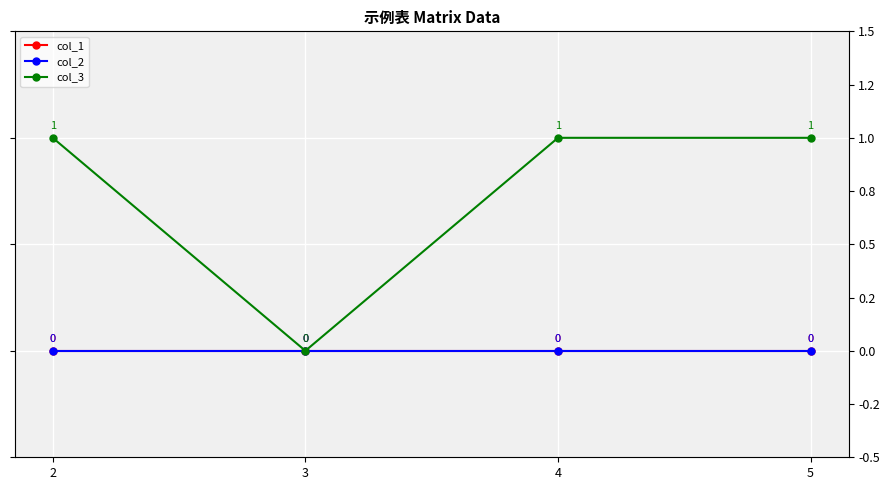

Reading left to right, list all the values displayed in this chart.

col_1: 0	0	0	0
col_2: 0	0	0	0
col_3: 1	0	1	1